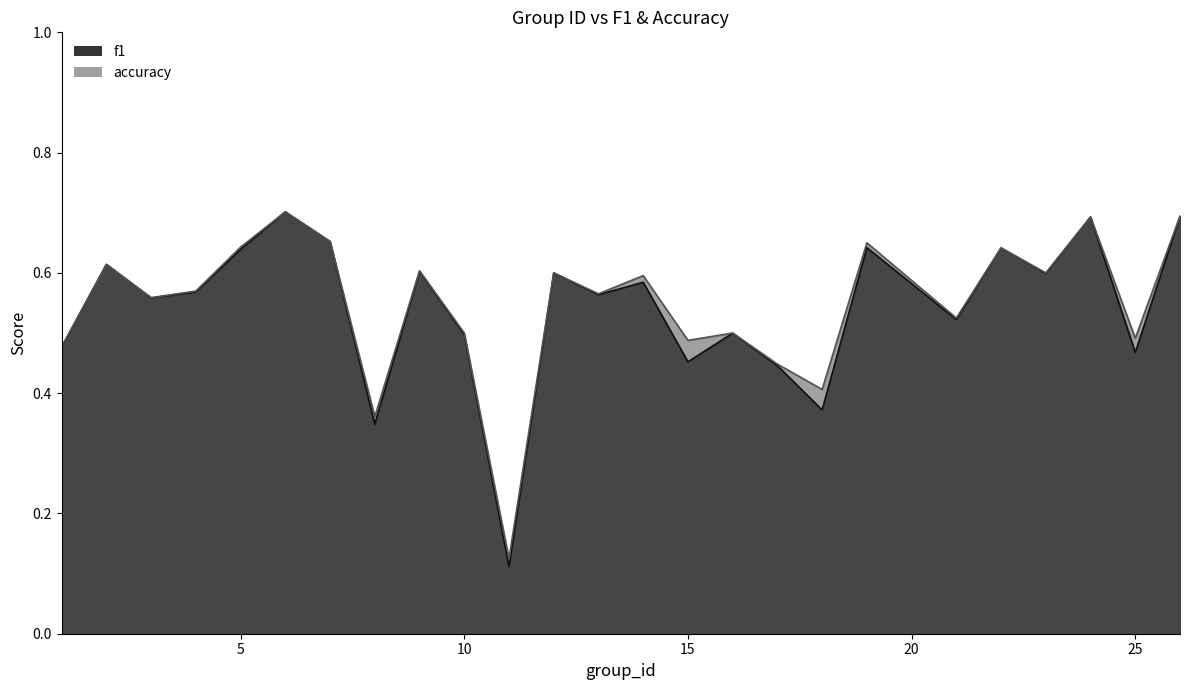

Read the f1 value at 9.

0.6